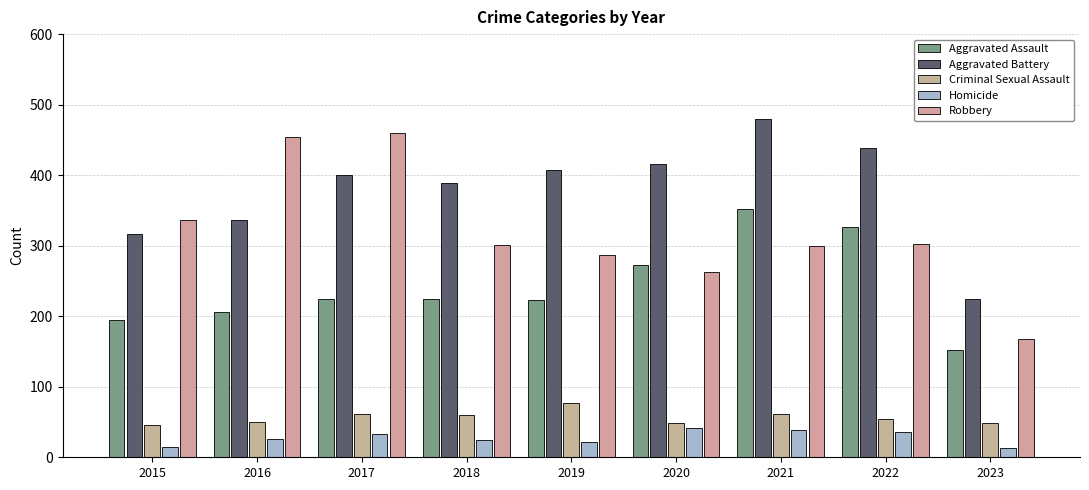

How many bars are there in total?

45